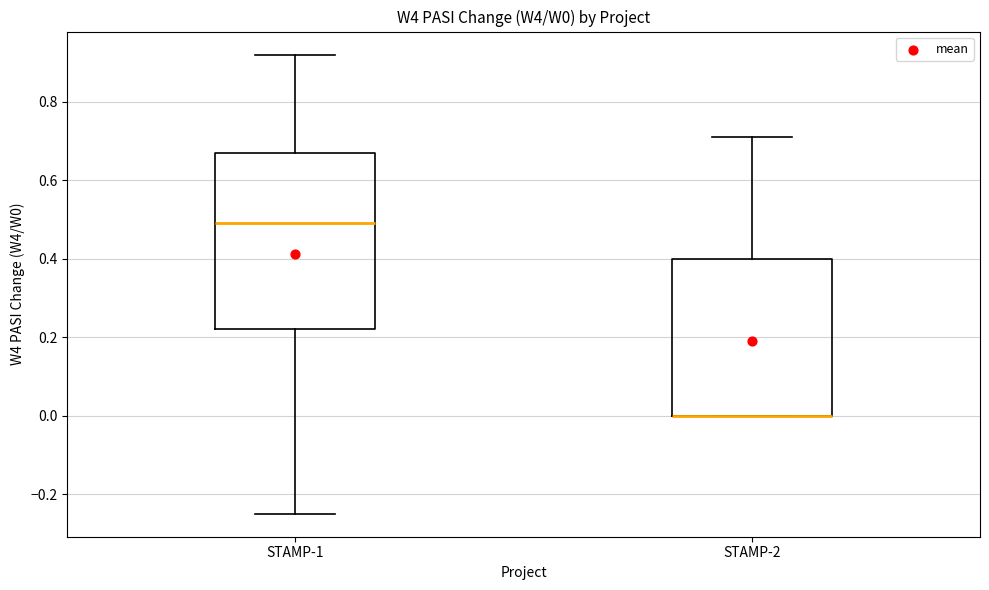

Which box is the tallest, from its lower edge to its upper edge?

STAMP-1